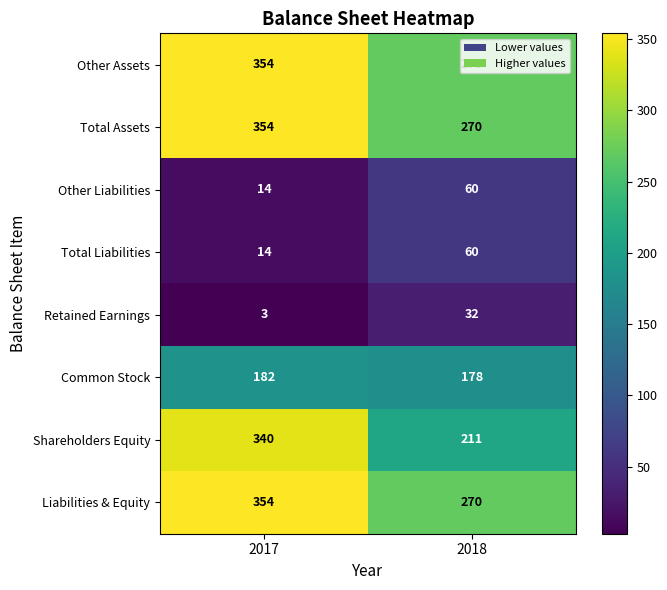

What is the sum of the Shareholders Equity values at 2018 and 2017?

551